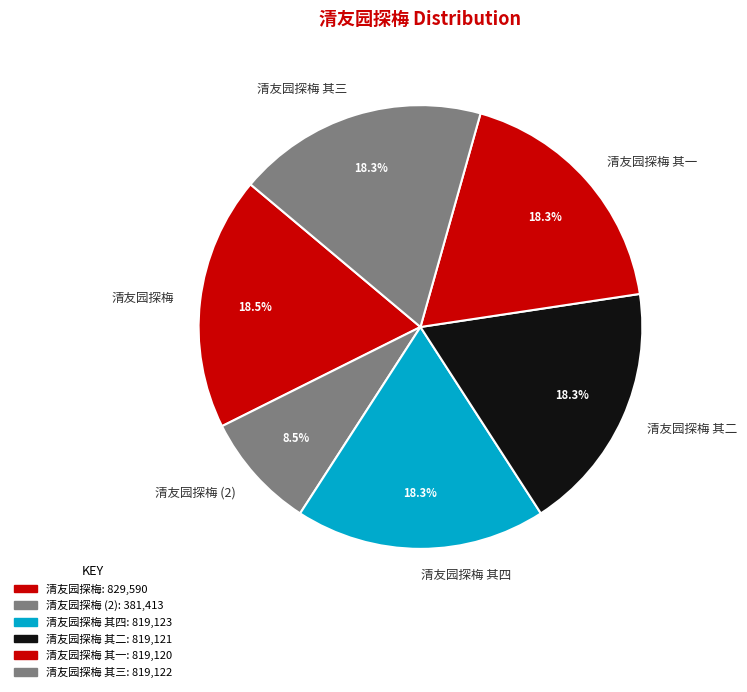

How many slices are in this pie chart?

6